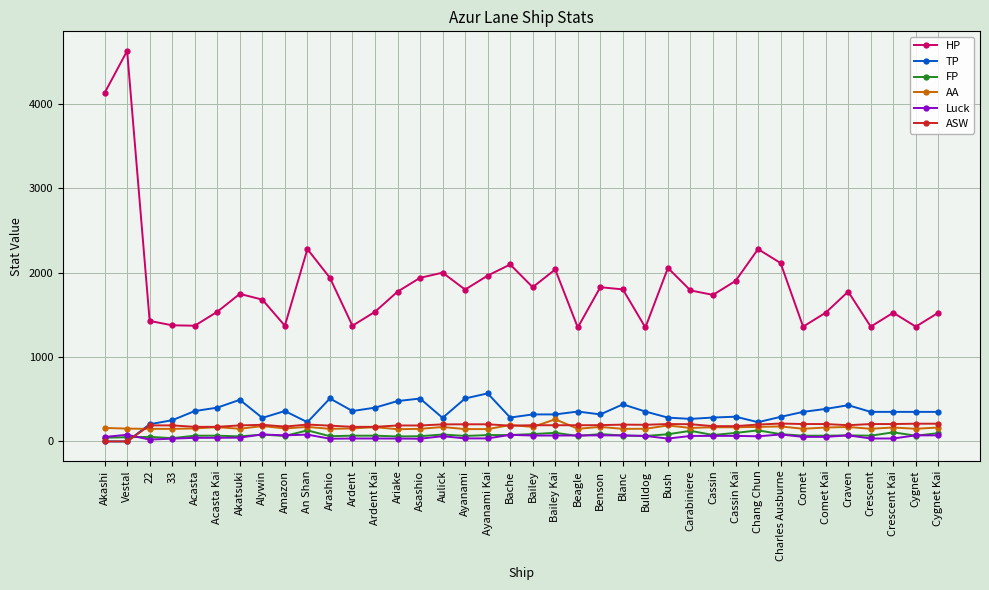

What is the difference between the maximum and minimum values in the HP series?

3275